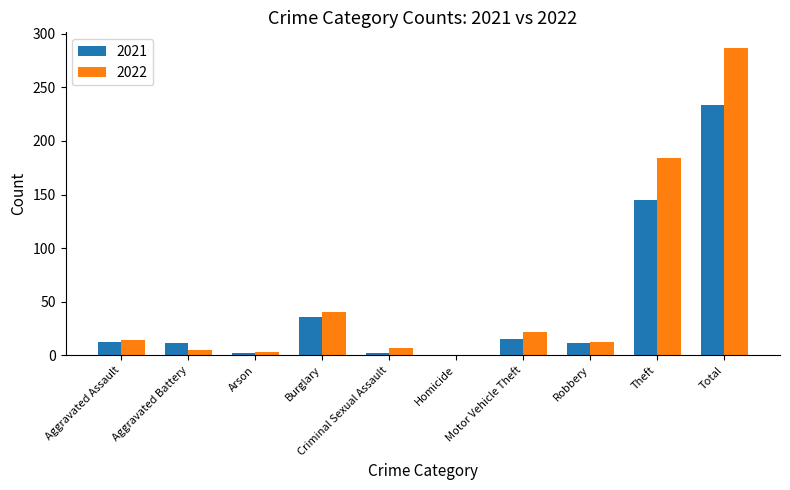

At which category is the sum across all series the highest?

Total